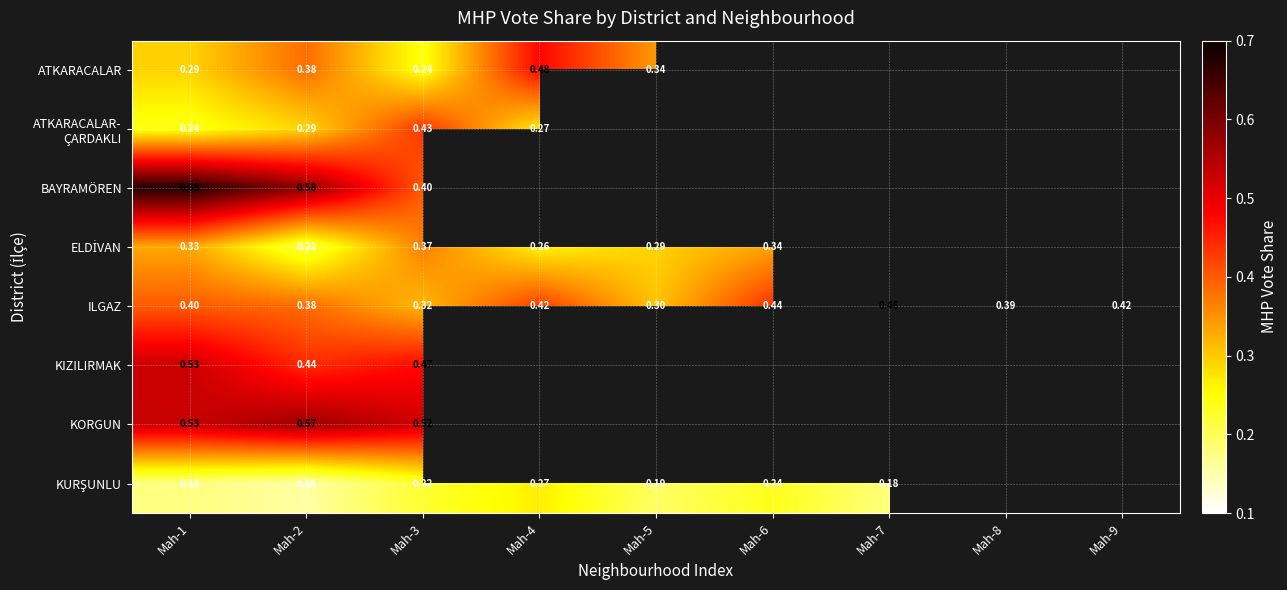

How many values in the ELDİVAN series exceed 0?

6